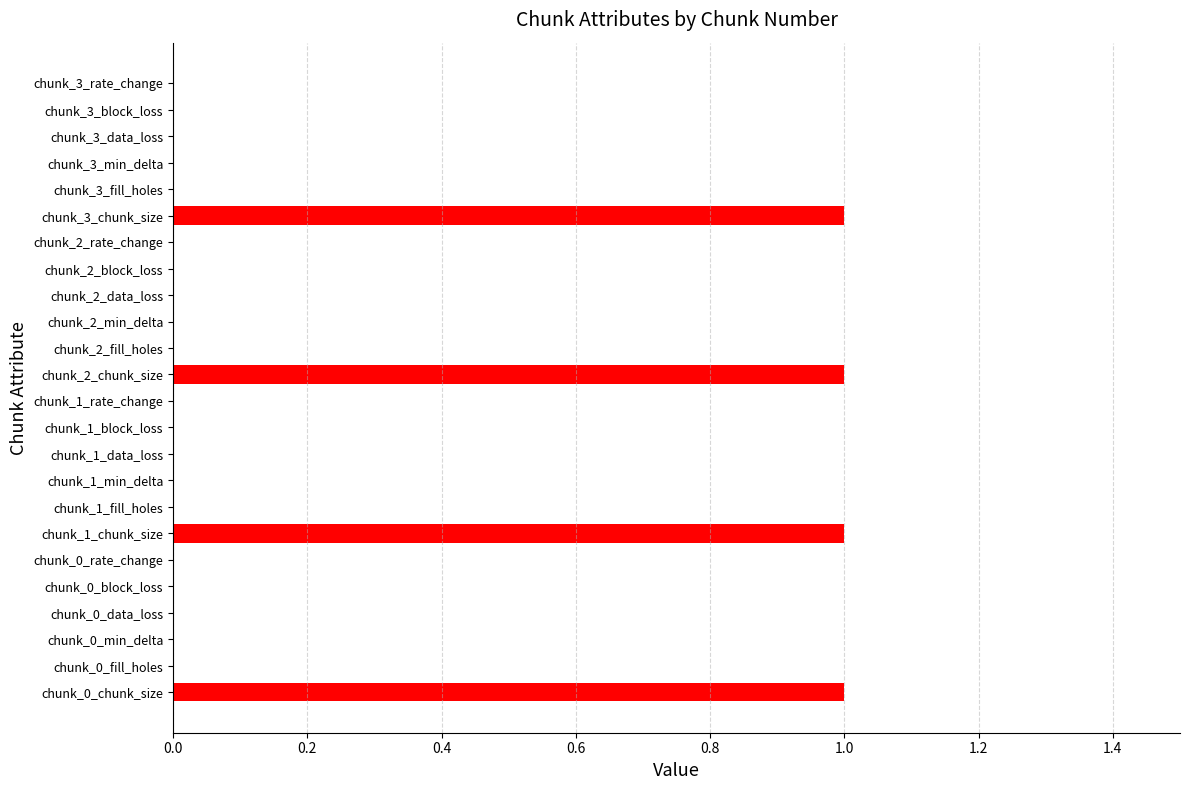

At how many categories does at least one series exceed 0?

4